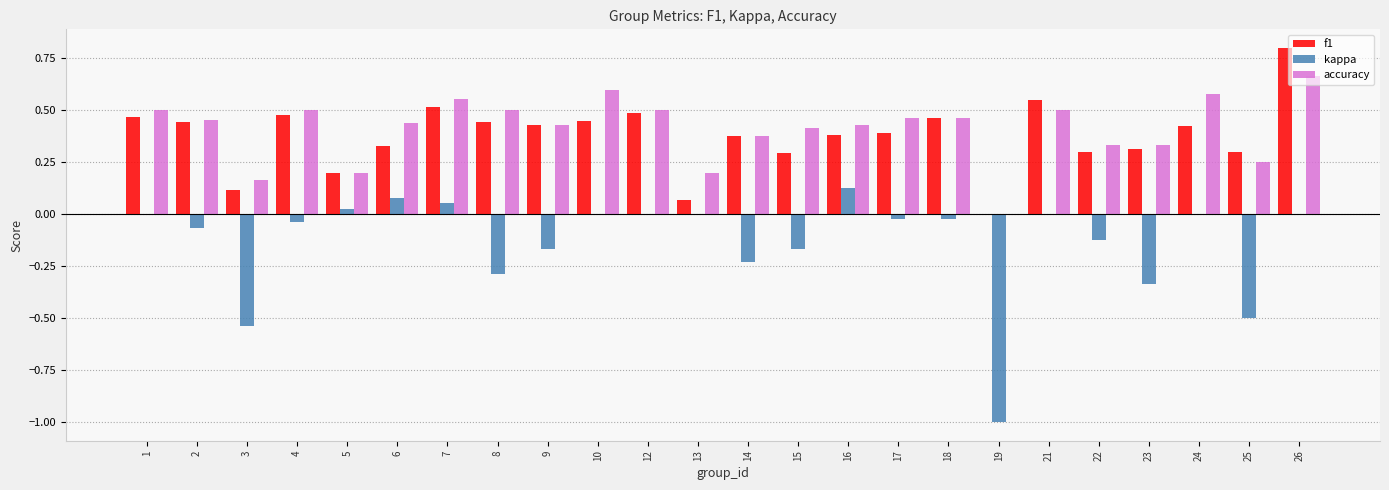

How many categories are shown in the chart?

24